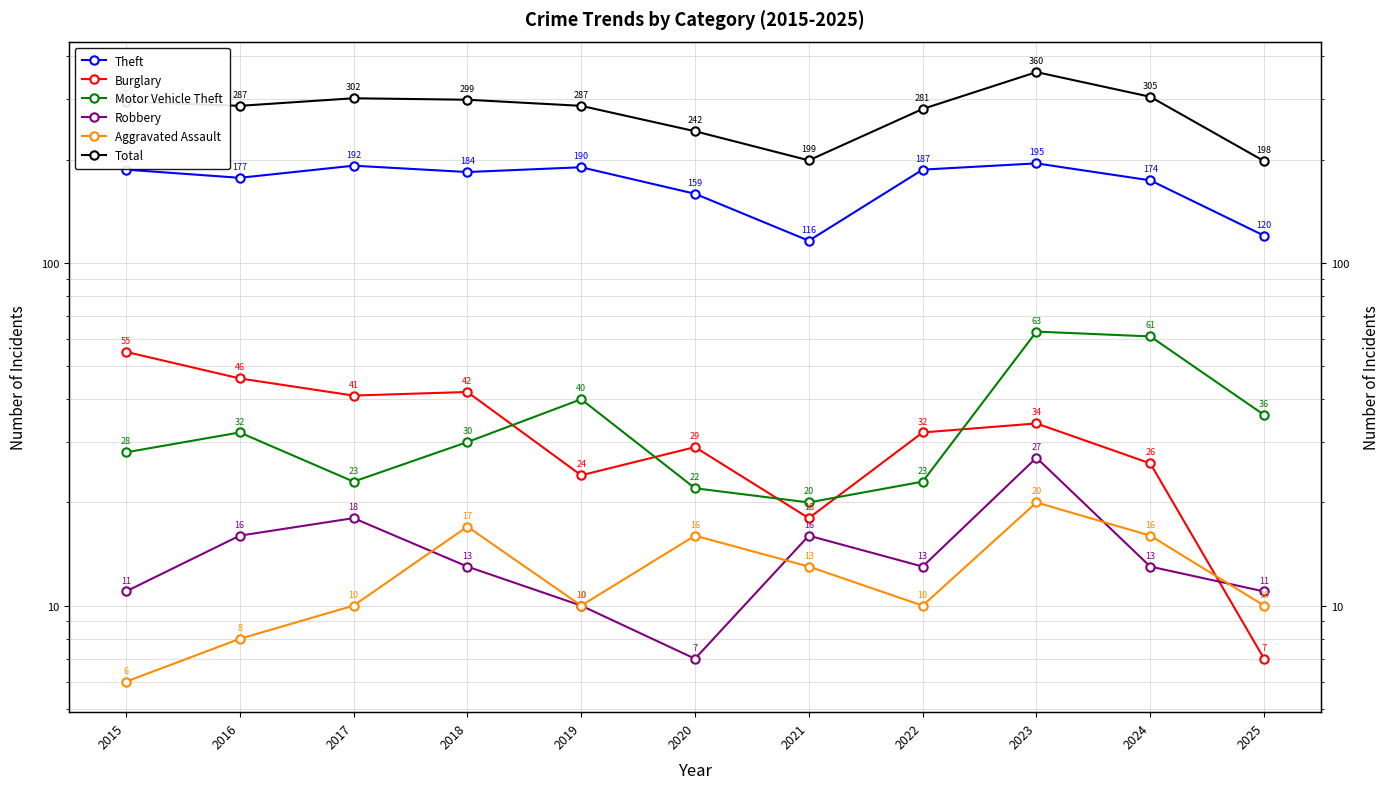

What is the minimum value for Total?

198